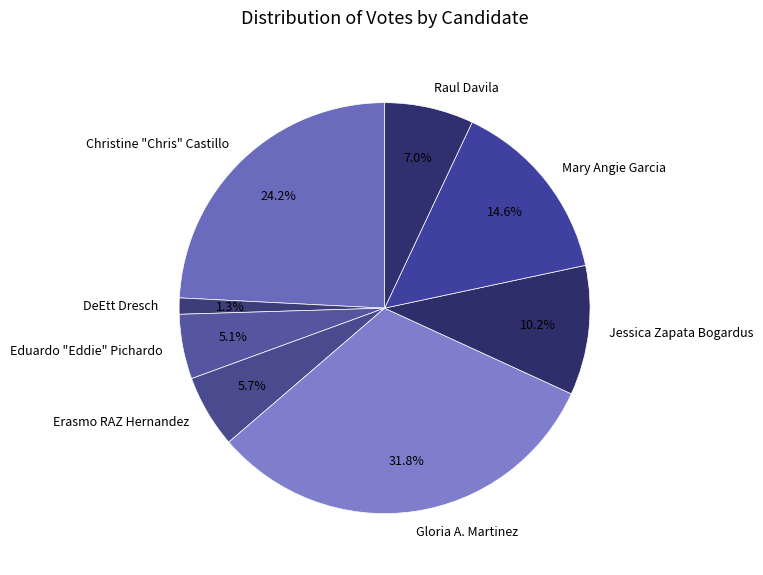

Is it true that Eduardo "Eddie" Pichardo is 1% of the pie?

False